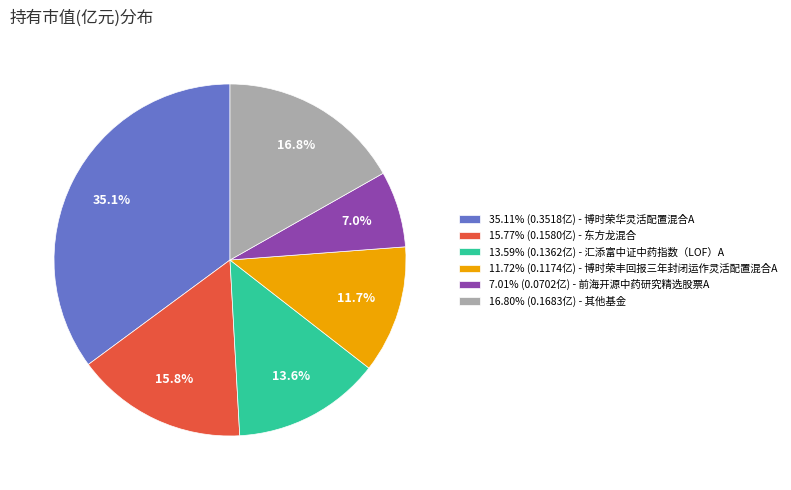

How much of the chart is everything except 11.72% (0.1174亿) - 博时荣丰回报三年封闭运作灵活配置混合A?

88.3%